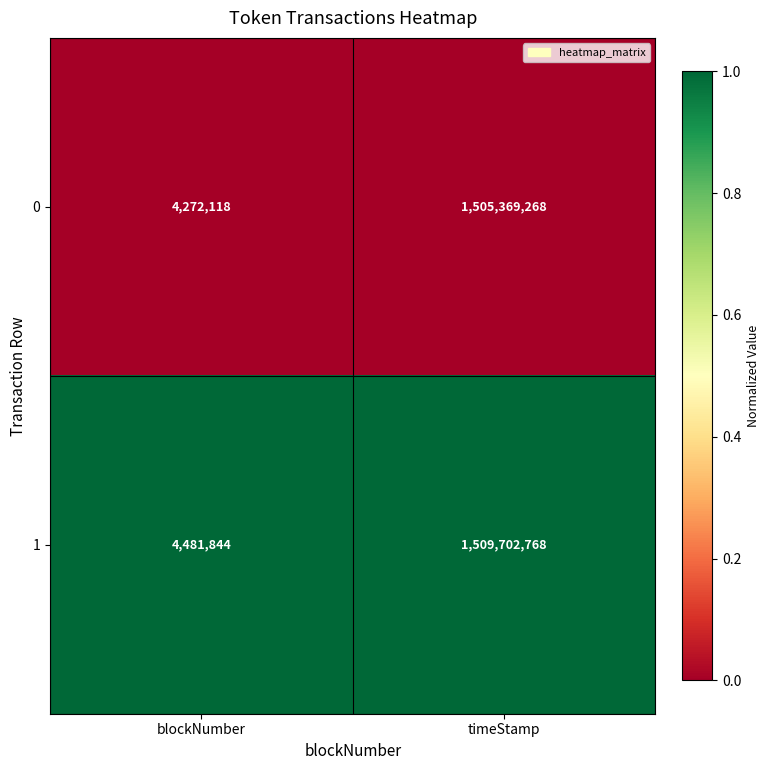

Rank the series at blockNumber from lowest to highest value.

0, 1